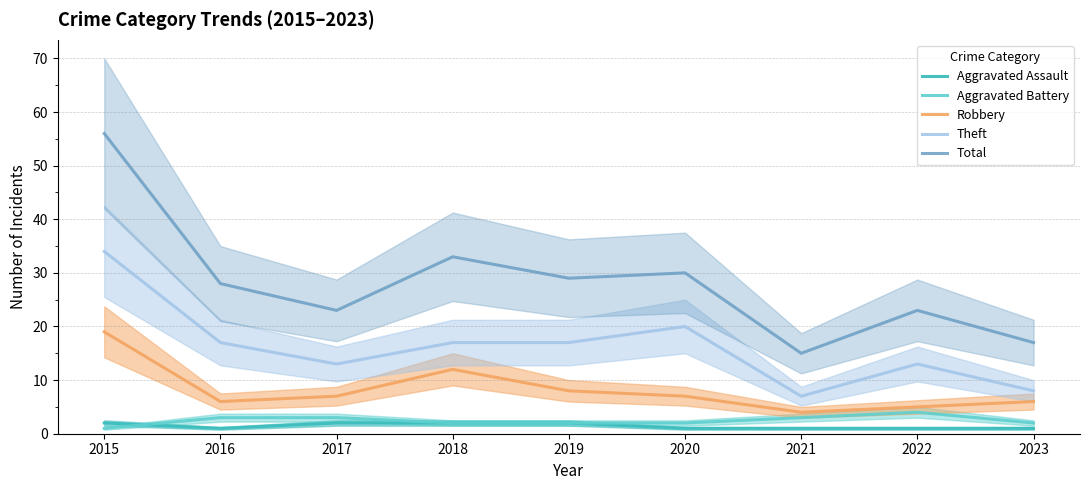

Is the value of Theft at 2015 greater than the value of Total at 2021?

Yes